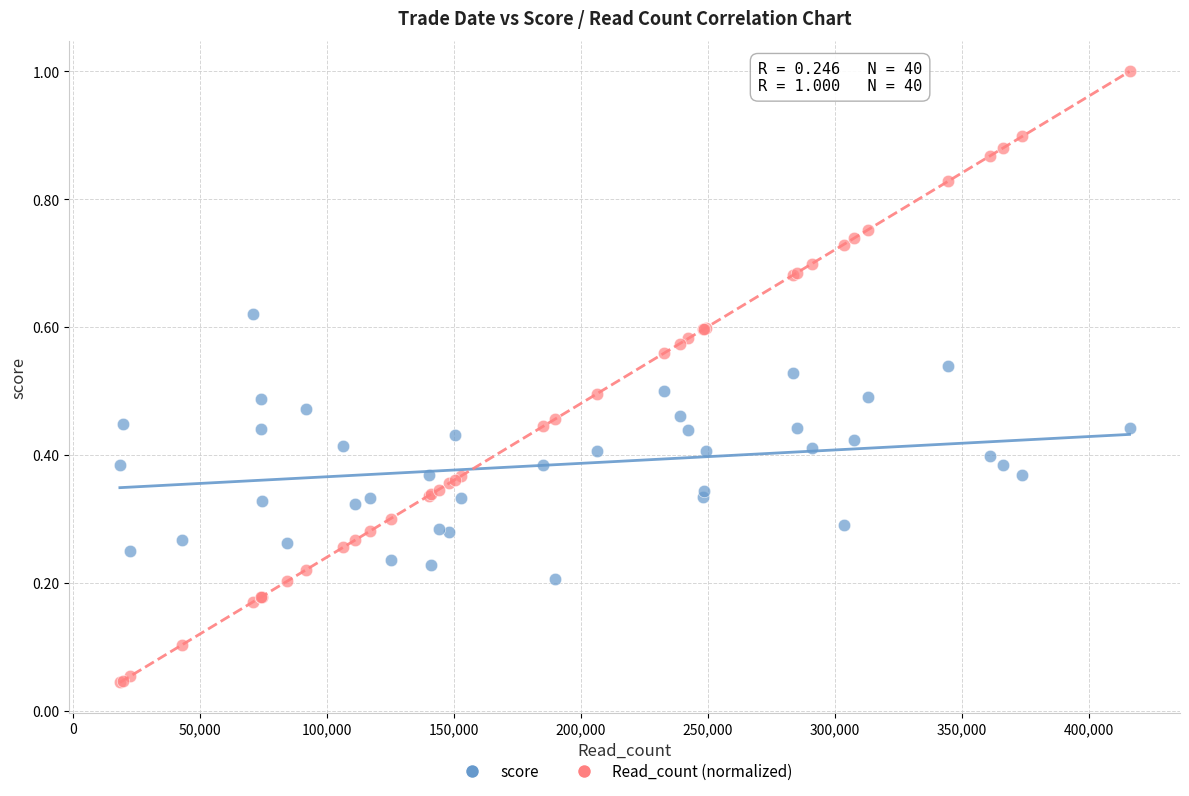

Which series contains the highest Y value?

Read_count (normalized)